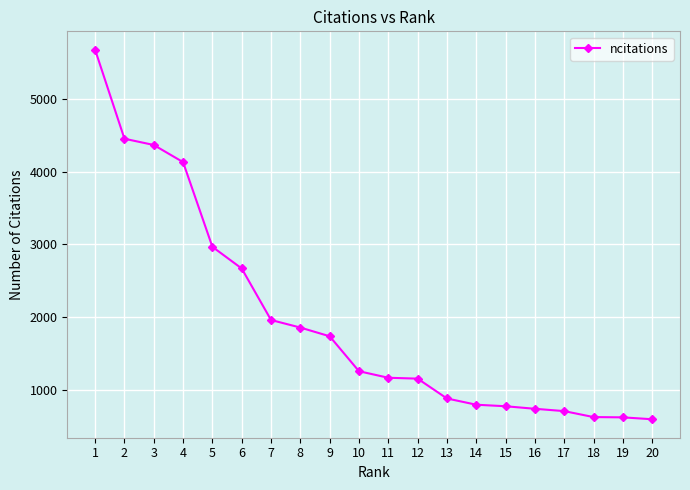

What is the value of the 15th point from the left?

773